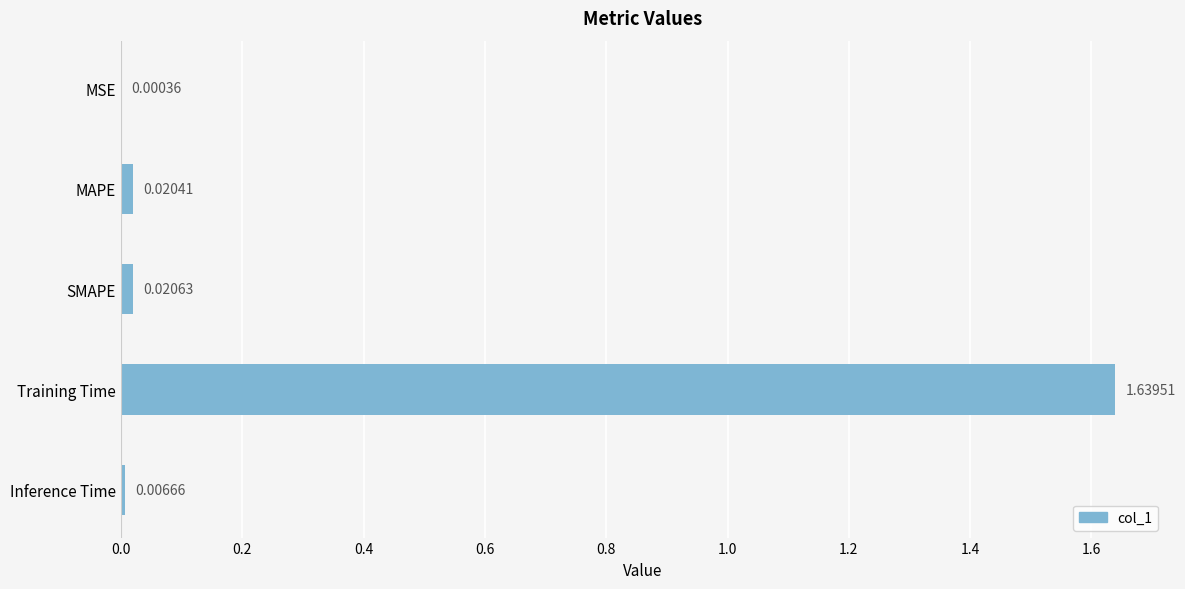

What is the sum of all values?

1.7